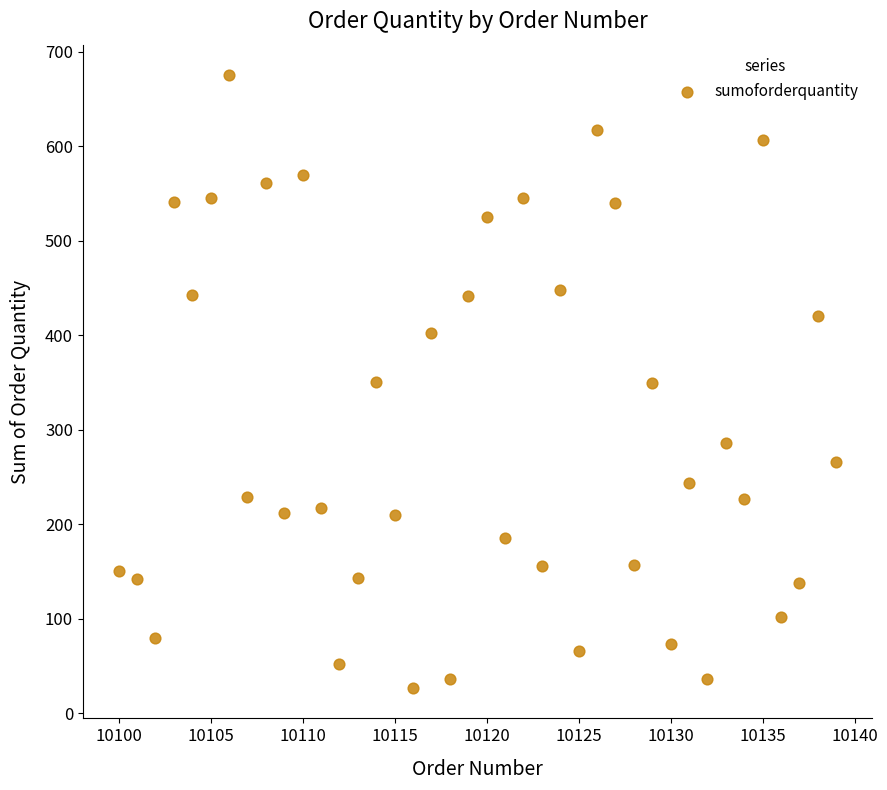

What is the range of Y values (max minus min)?

648